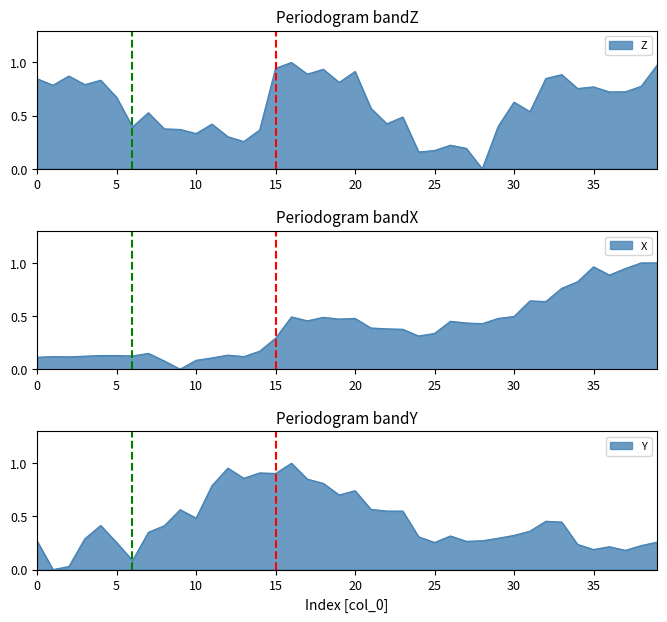

What is the value of the X point at the 32nd from the left?

0.6